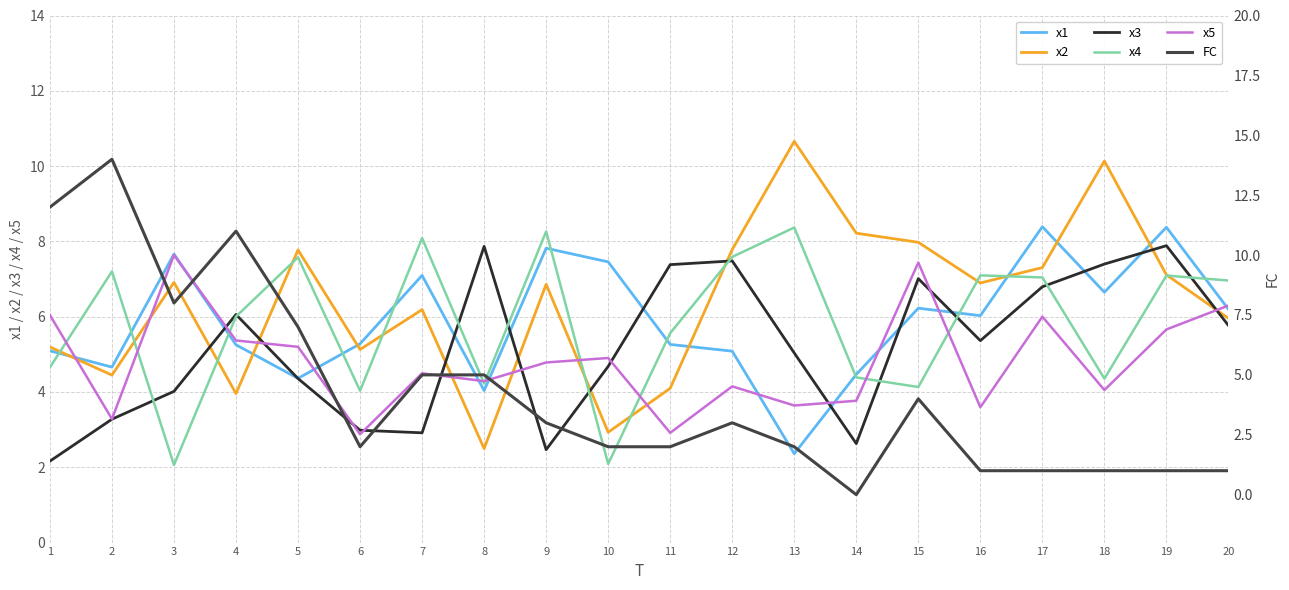

Is this an area chart (filled region under the line)?

No